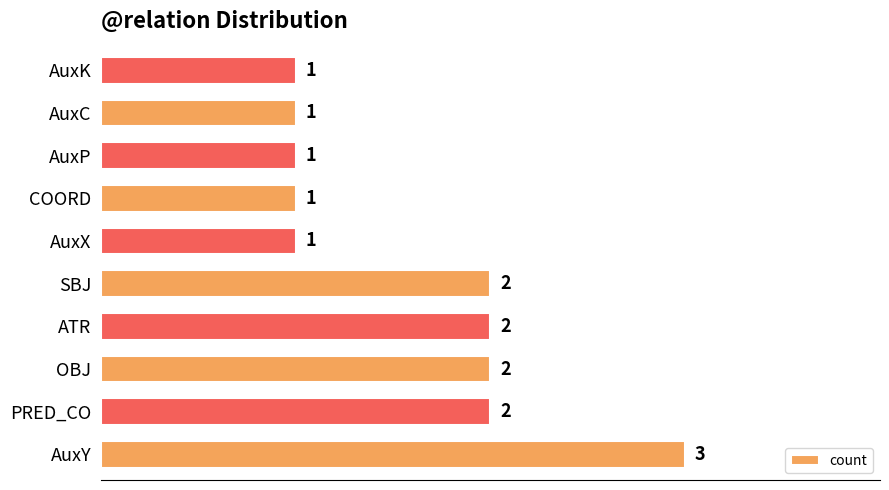

Is it true that the value at SBJ is 2?

True